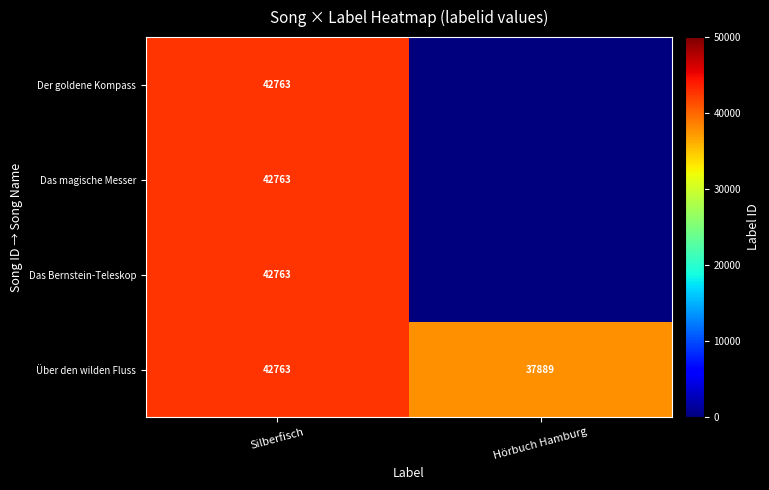

Which category has the lowest value in the Über den wilden Fluss series?

Hörbuch Hamburg